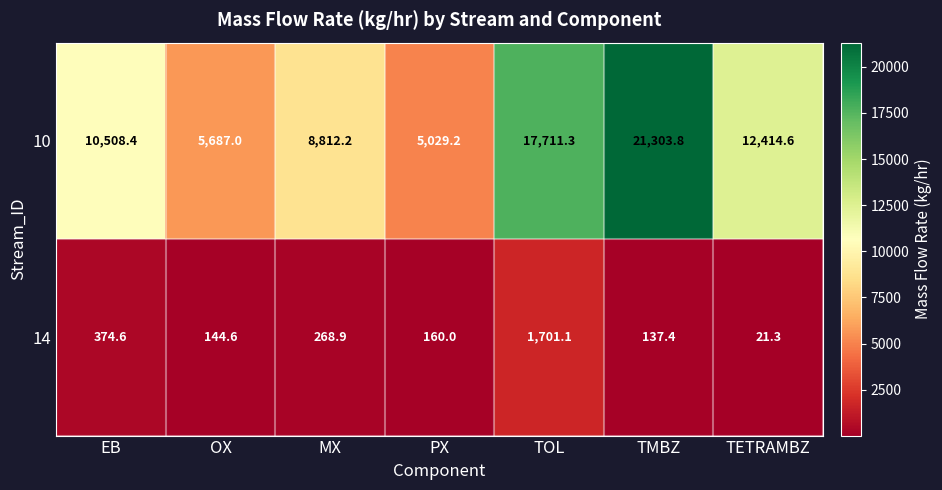

What is the approximate value of 10 at TMBZ?

21303.8